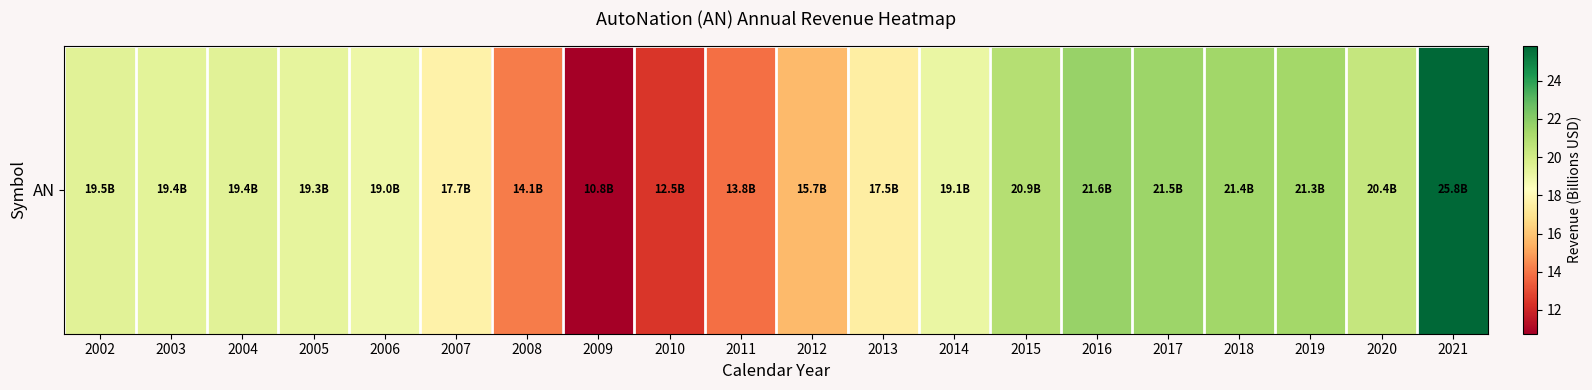

How many data points does each series have?

20